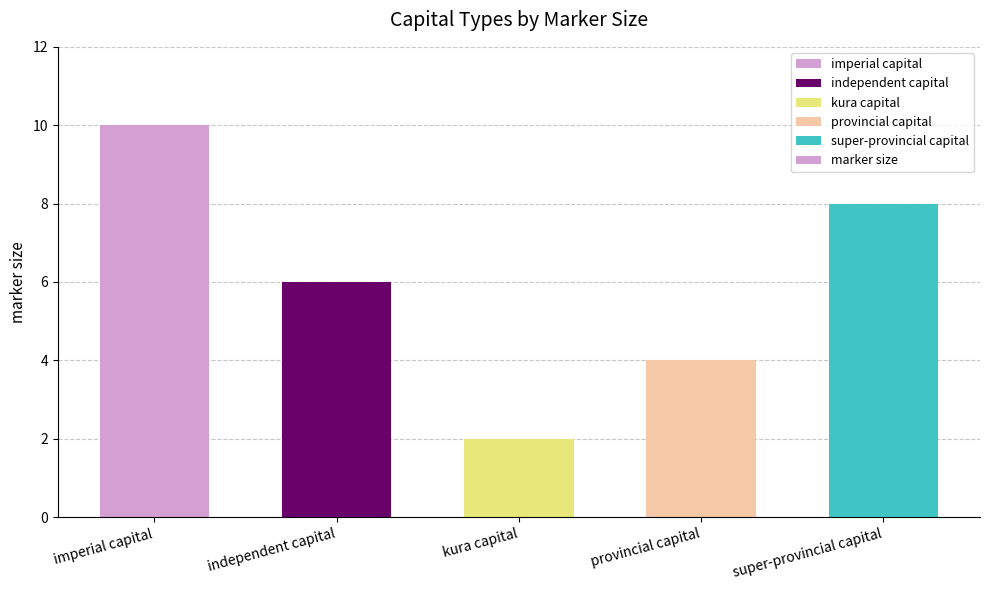

Does the chart contain any negative values?

No